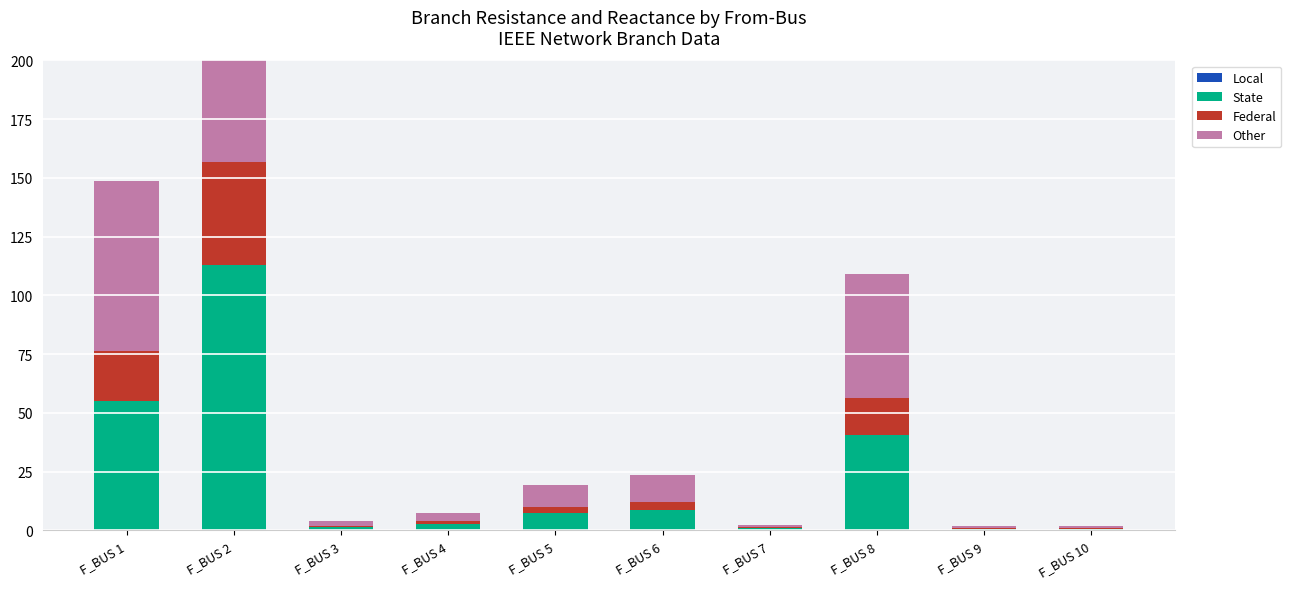

Count the number of data series in this chart.

4